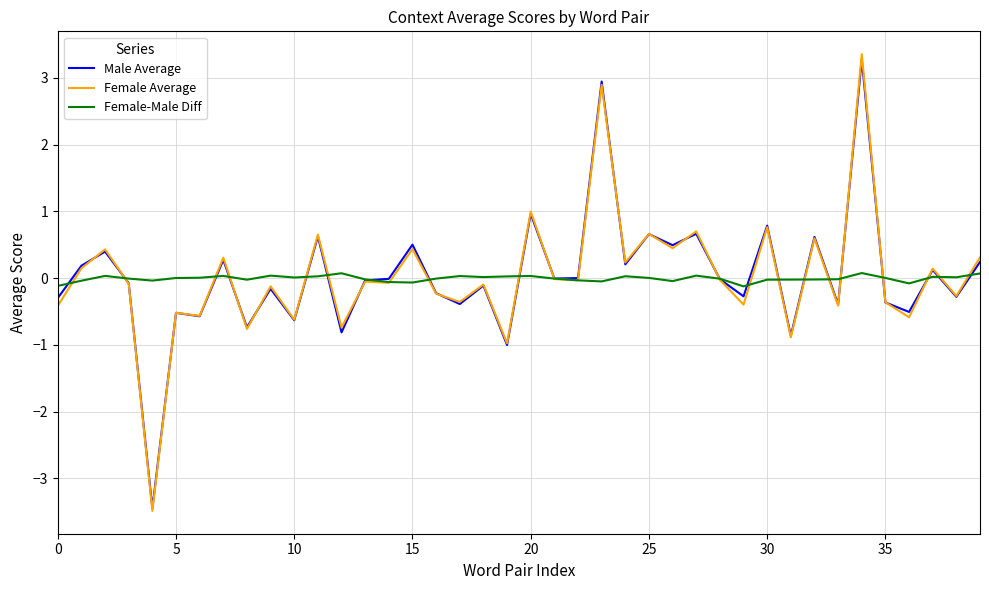

What is the maximum value shown in the chart?

3.4